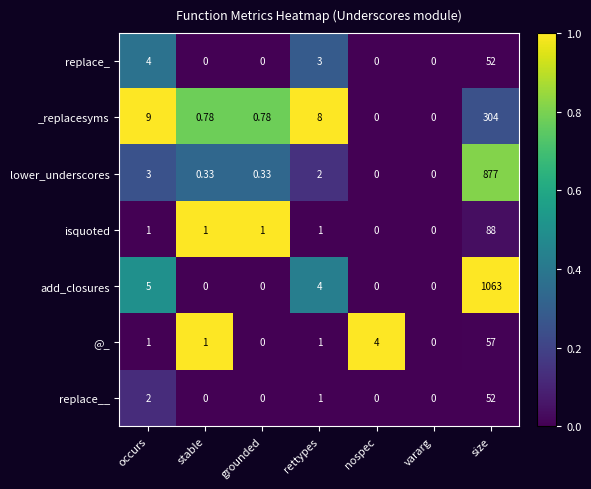

Which series has the widest spread of values?

add_closures